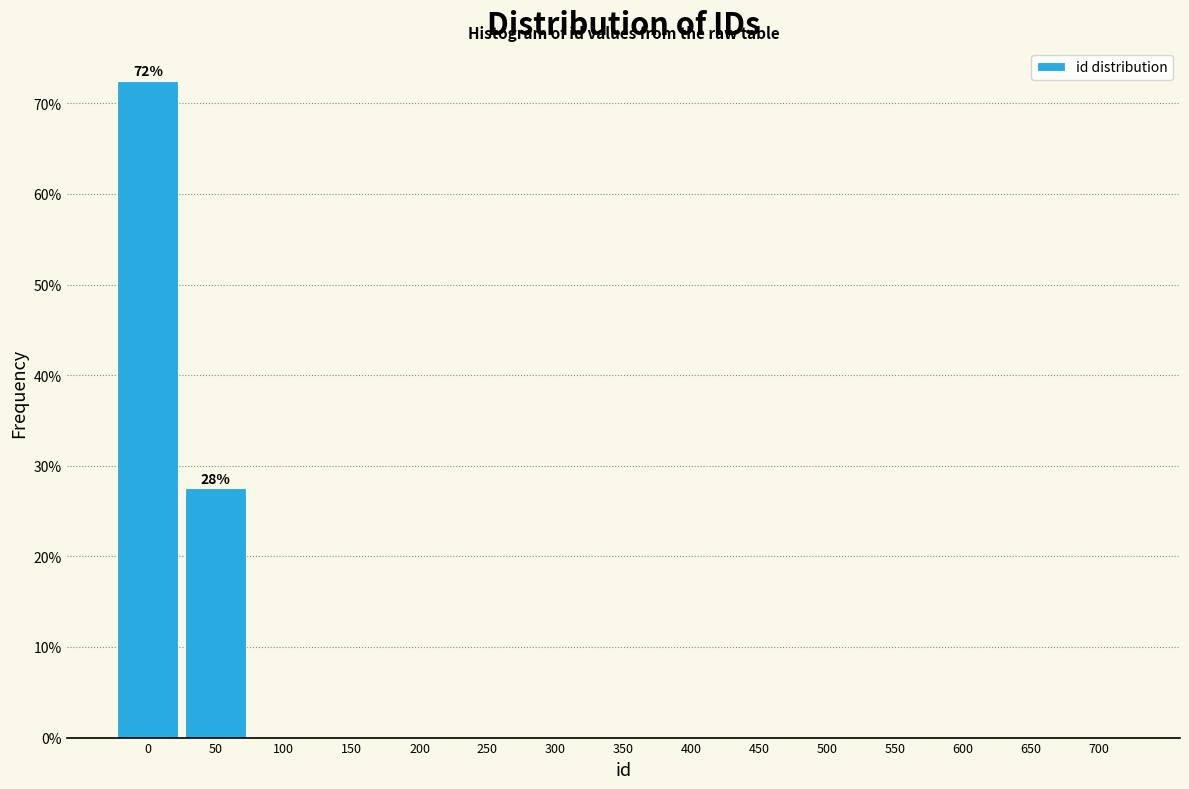

Reading left to right, extract all data points from this chart.

0=72.5	50=27.5	100=0.0	150=0.0	200=0.0	250=0.0	300=0.0	350=0.0	400=0.0	450=0.0	500=0.0	550=0.0	600=0.0	650=0.0	700=0.0